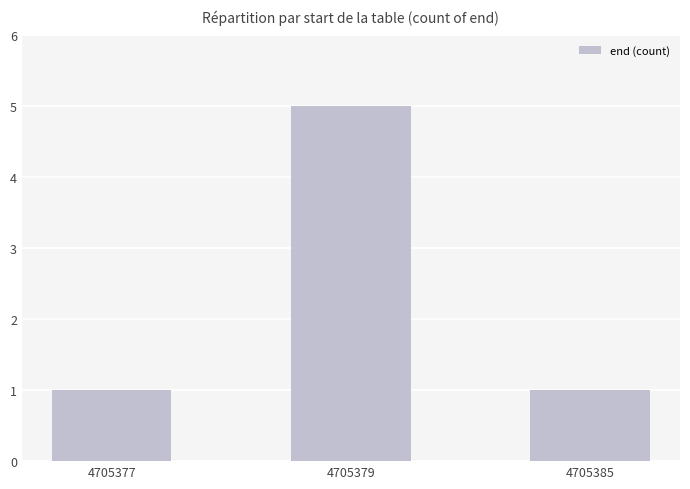

Are the bars grouped side by side (vs. stacked)?

No